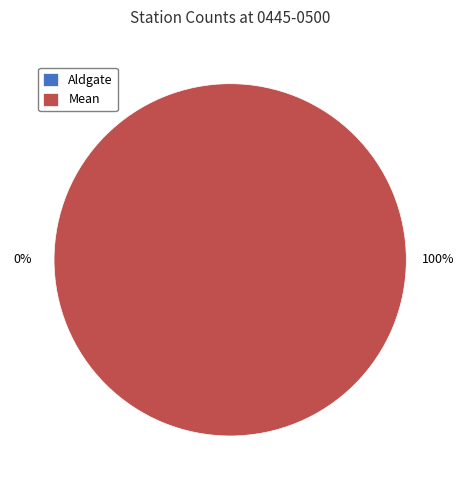

The Aldgate slice represents 11% of the pie. True or false?

False